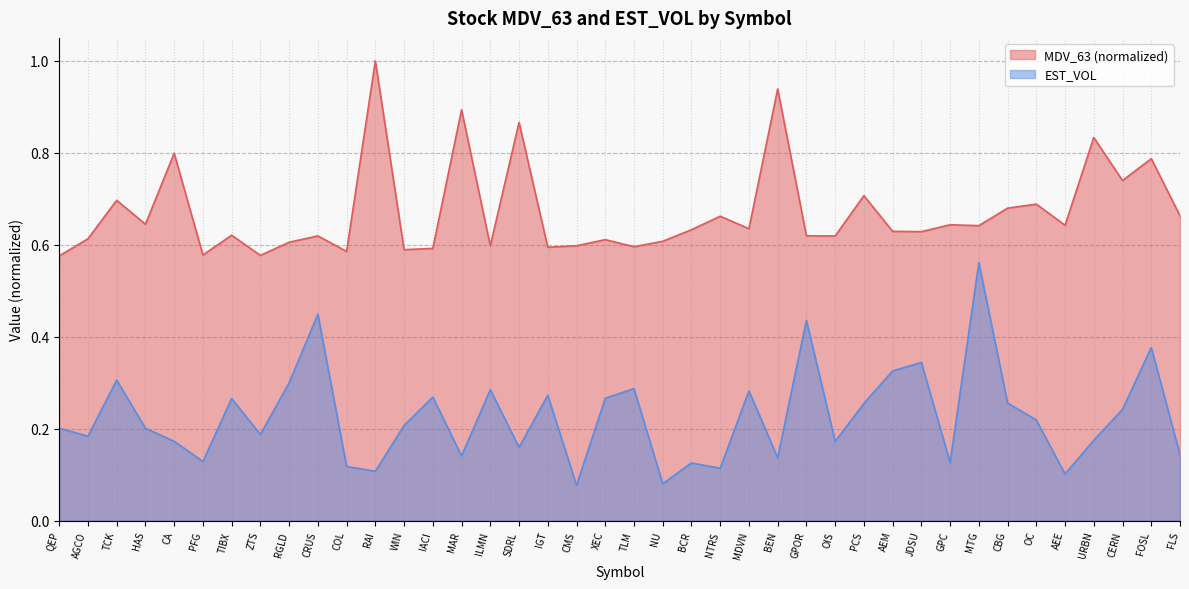

How many lines are shown in the chart?

2